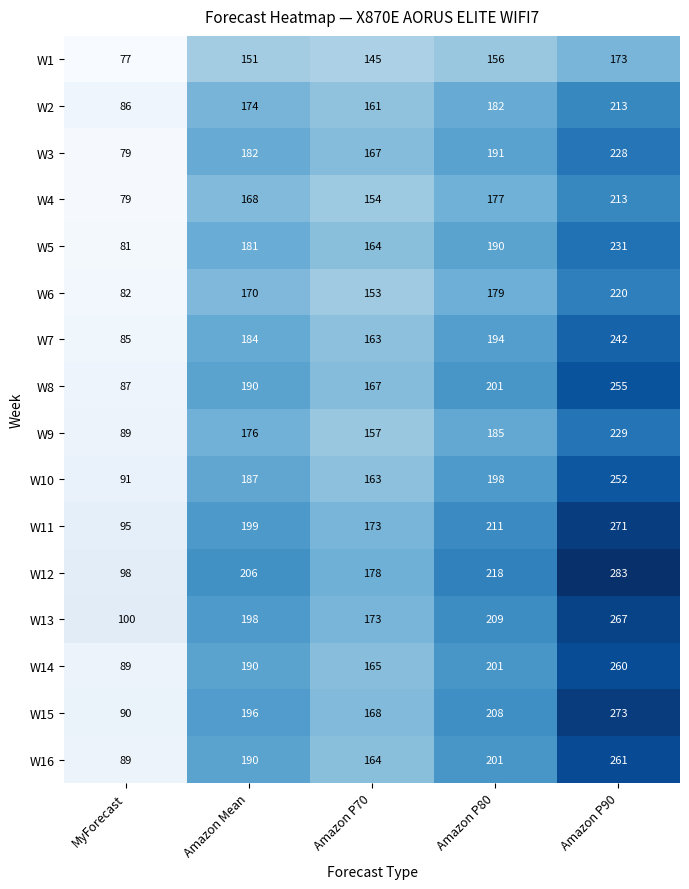

The W12 series shows 178 at Amazon P70. True or false?

True